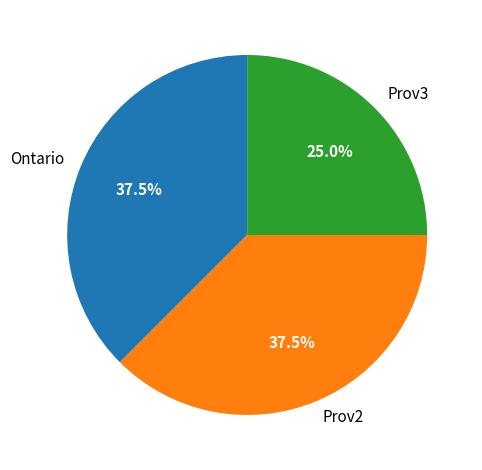

Which slice is the smallest?

Prov3